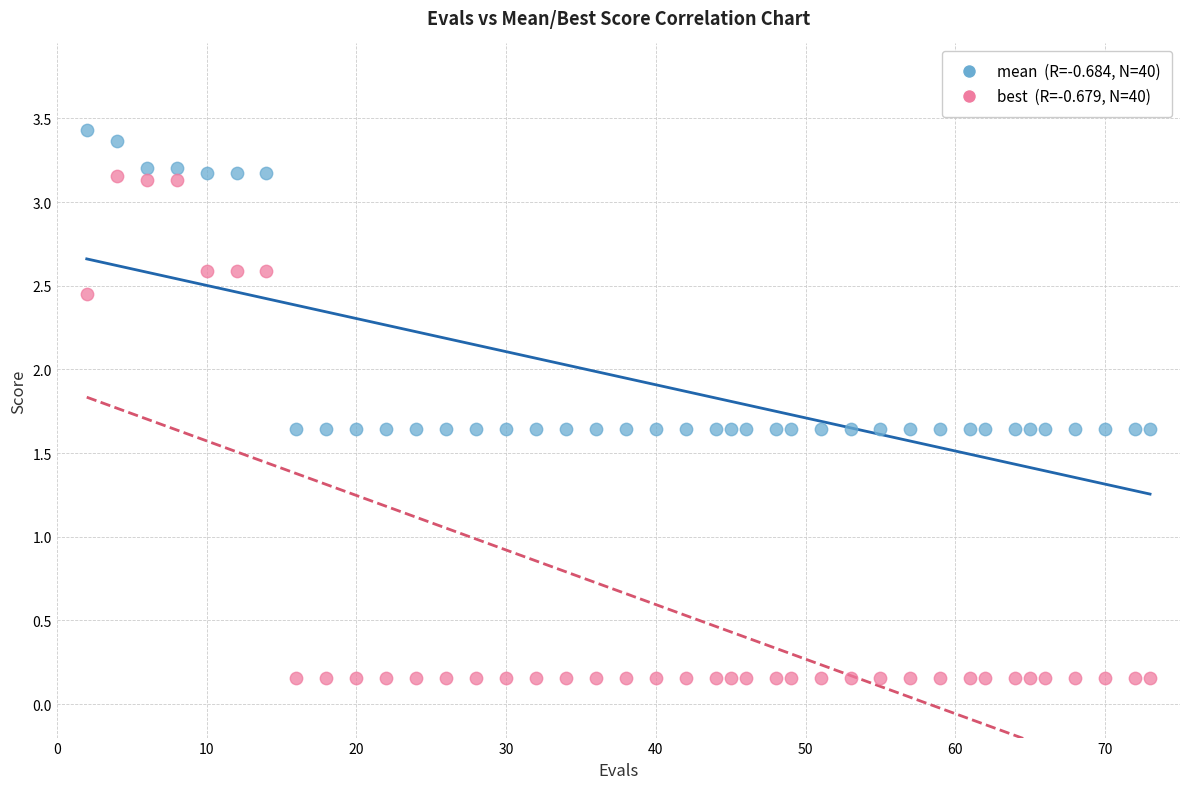

Across all data points, what is the range of X values (max minus min)?

71.0